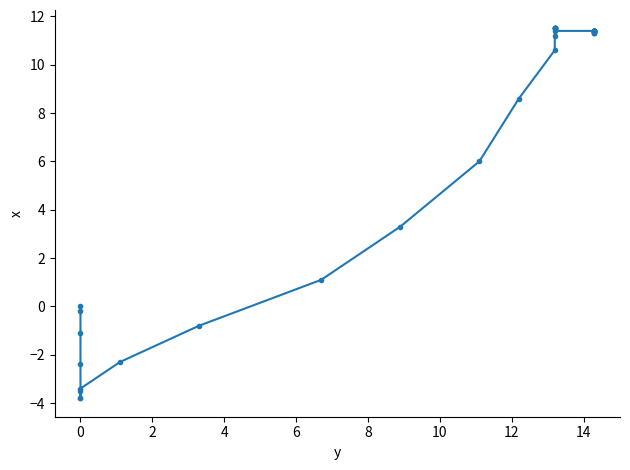

How many data points are less than 11?

15